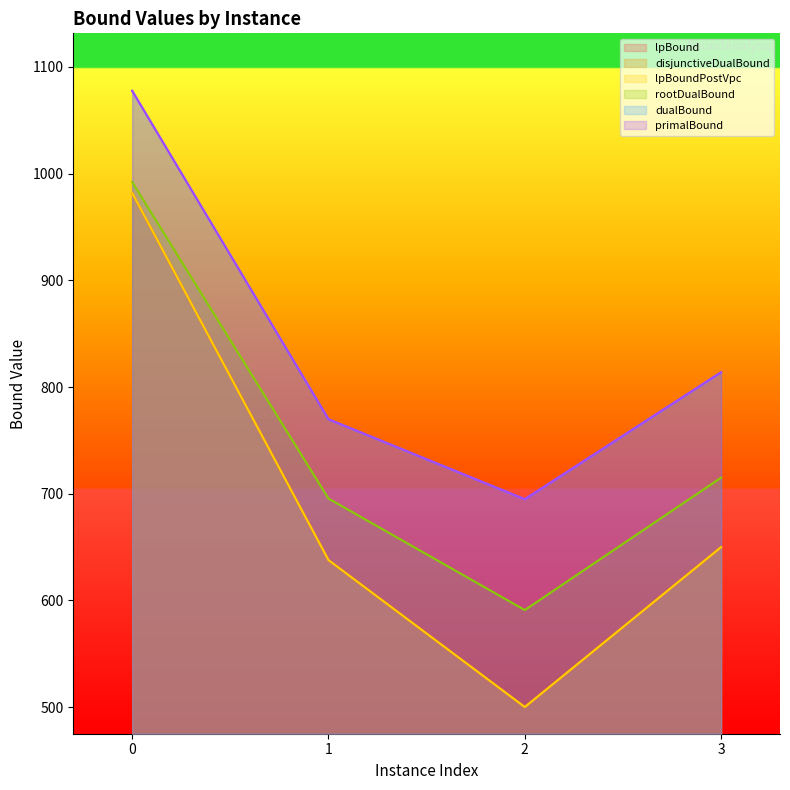

Which series changed the most between 0 and 1?

lpBound